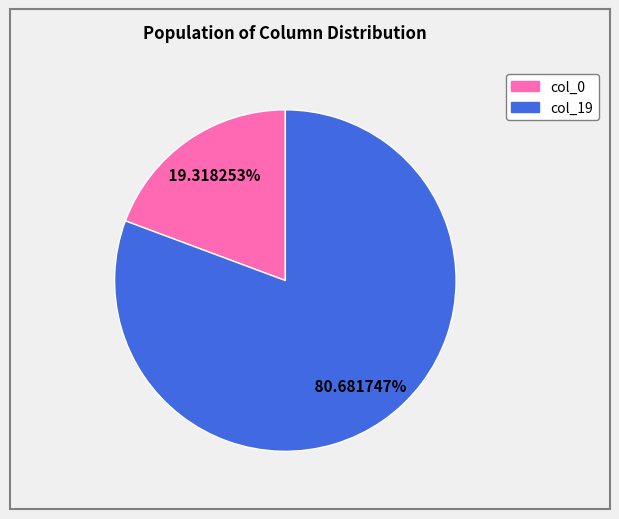

Does any single category account for the majority?

Yes